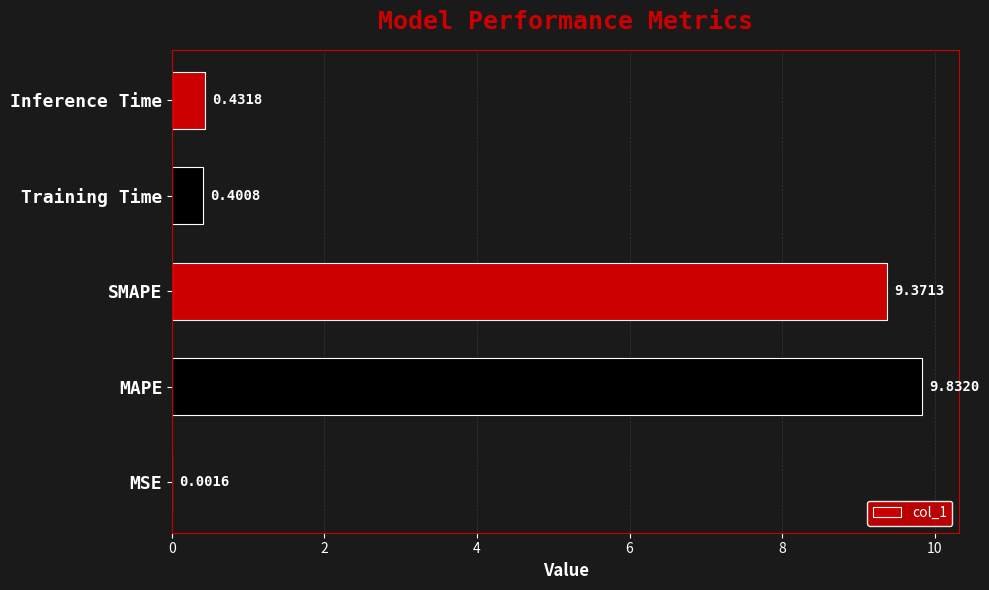

At which label is the value closest to 4?

Inference Time